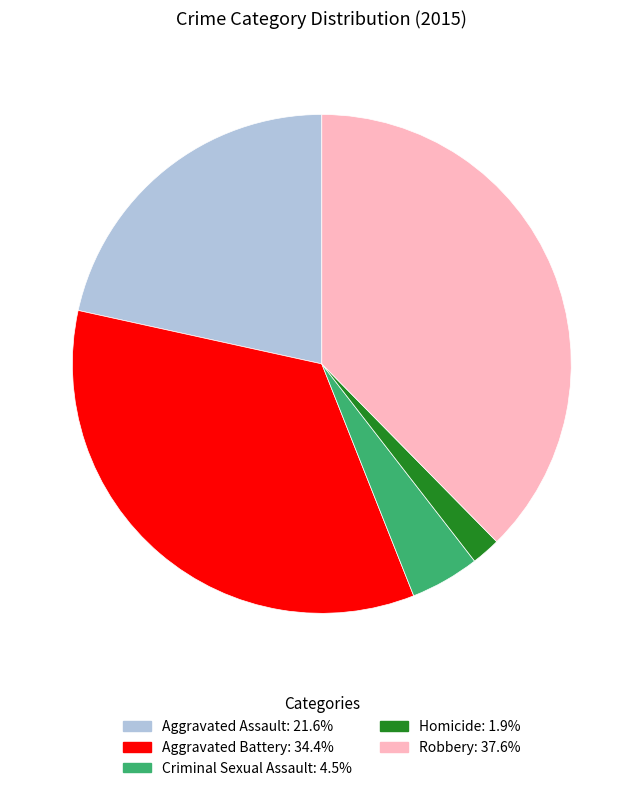

Between Homicide and Criminal Sexual Assault, which is larger?

Criminal Sexual Assault